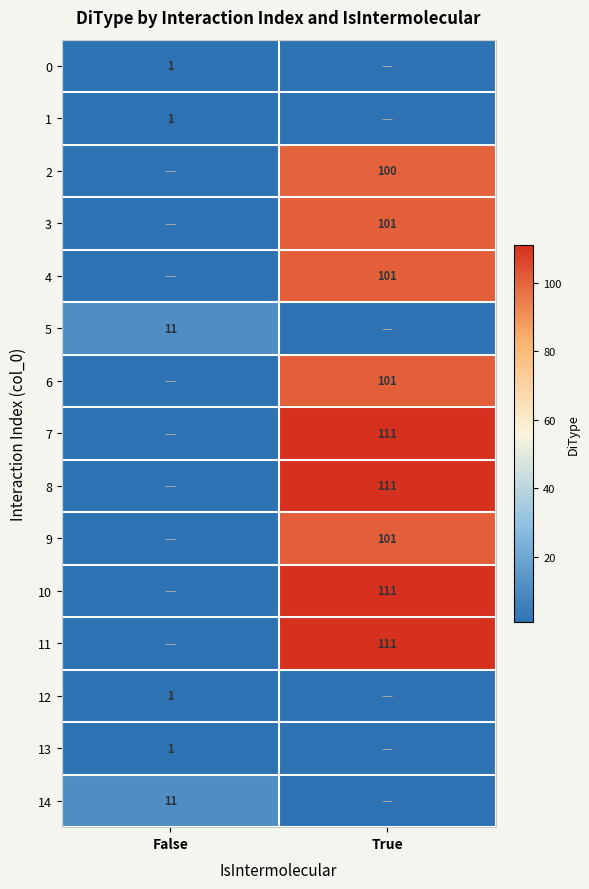

At how many categories does at least one series exceed 21?

1